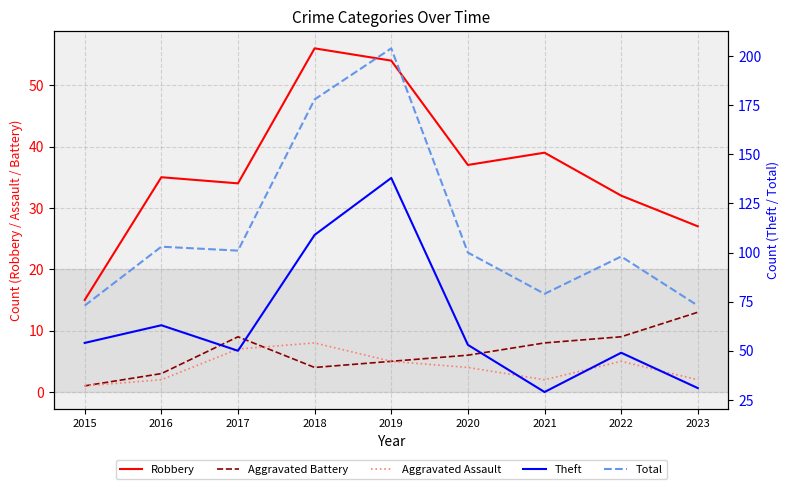

What is the value of the Aggravated Battery point at the 4th from the left?

4